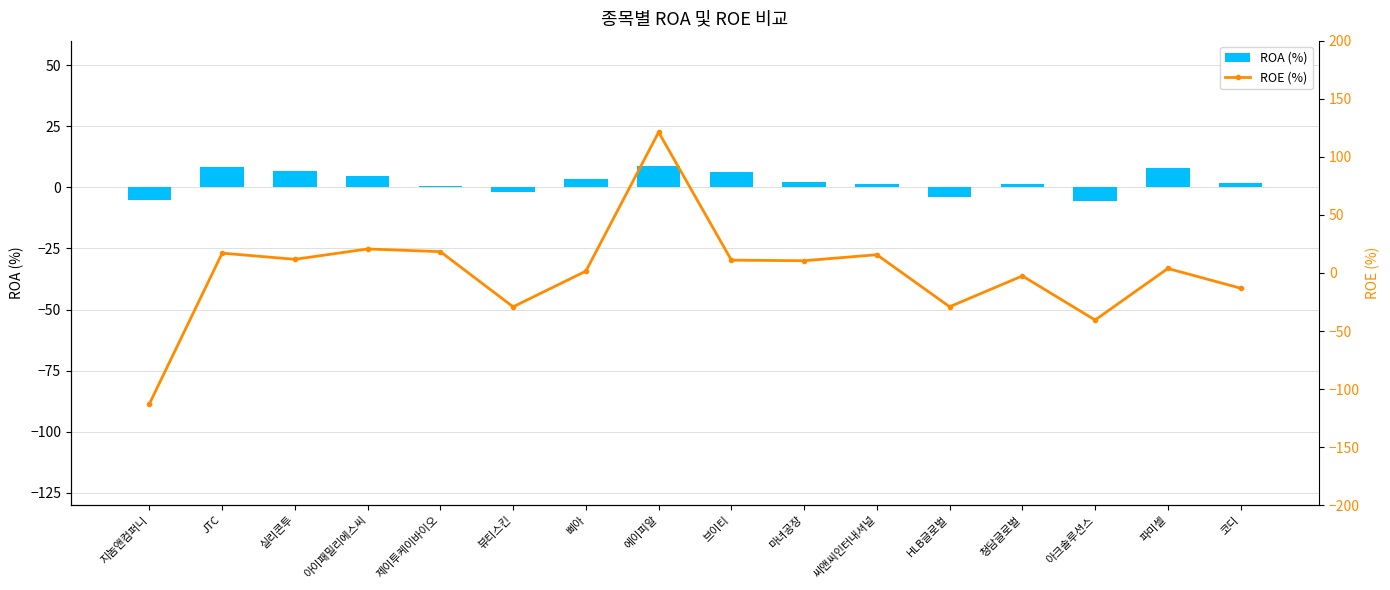

Reading left to right, list all the values displayed in this chart.

ROA (%): 지놈앤컴퍼니=-5.0	JTC=8.2	실리콘투=6.6	아이패밀리에스씨=4.5	제이투케이바이오=0.7	뷰티스킨=-1.8	삐아=3.5	에이피알=8.6	브이티=6.3	마녀공장=2.1	씨앤씨인터내셔널=1.3	HLB글로벌=-4.0	청담글로벌=1.5	아크솔루션스=-5.6	파미셀=8.0	코디=2.0
ROE (%): 지놈앤컴퍼니=-112.7	JTC=17.1	실리콘투=11.7	아이패밀리에스씨=20.6	제이투케이바이오=18.3	뷰티스킨=-29.2	삐아=1.6	에이피알=121.2	브이티=11.0	마녀공장=10.5	씨앤씨인터내셔널=15.7	HLB글로벌=-29.1	청담글로벌=-2.6	아크솔루션스=-40.5	파미셀=3.8	코디=-13.1